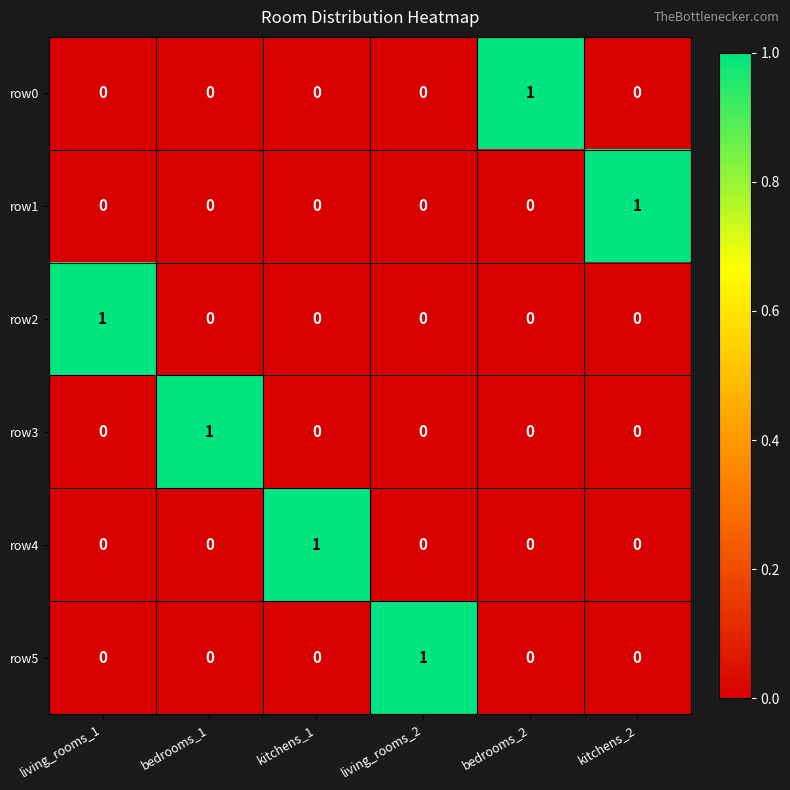

The row5 series shows 0 at kitchens_1. True or false?

True